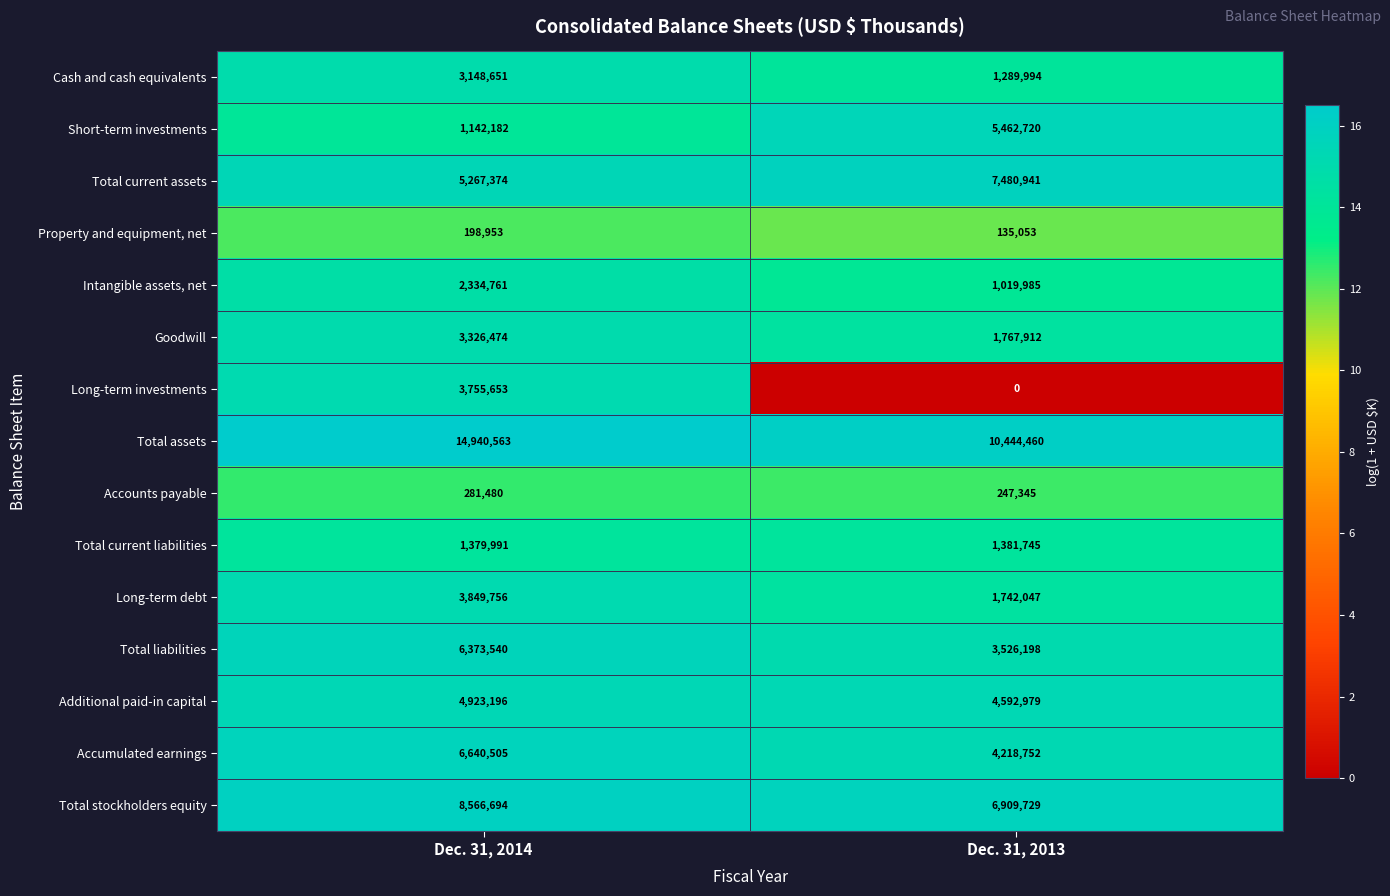

The Cash and cash equivalents series shows 1289994 at Dec. 31, 2013. True or false?

True